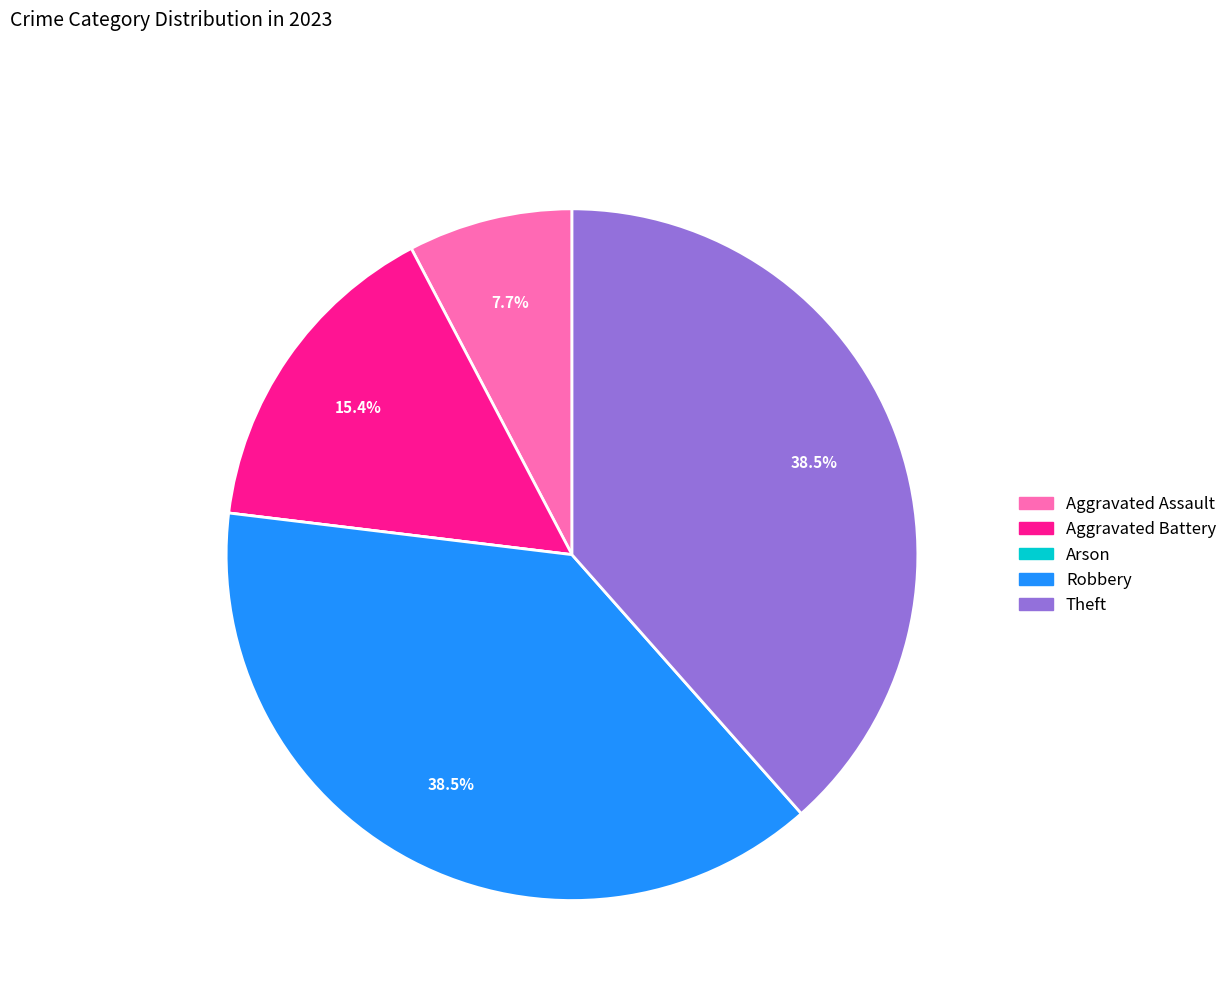

Approximately how many times larger is the value at Aggravated Assault compared to Aggravated Battery?

0.5